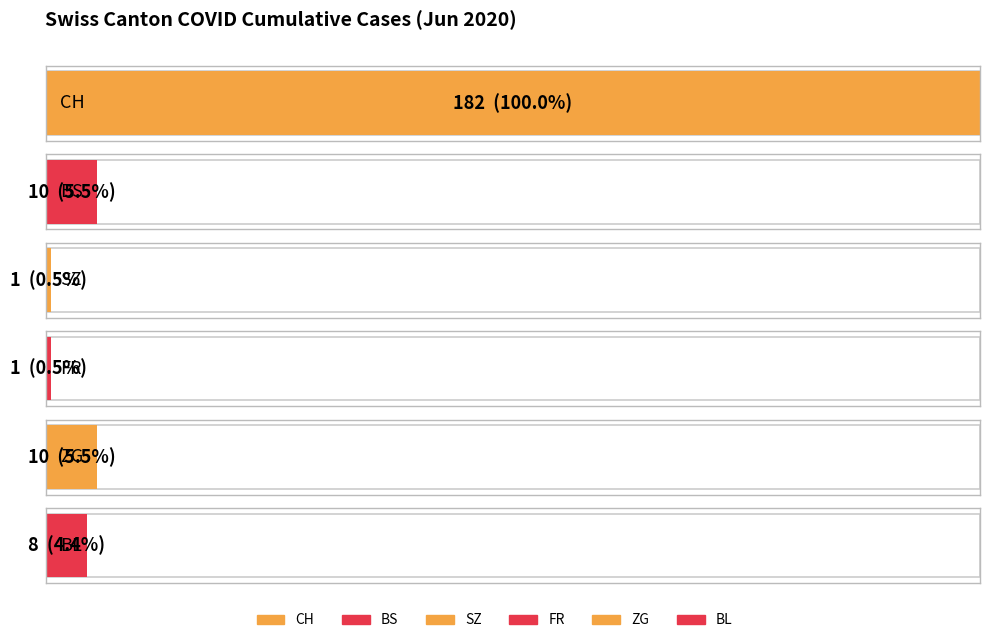

Rank the series at 2020-06-11 from highest to lowest value.

CH, BS, ZG, BL, SZ, FR